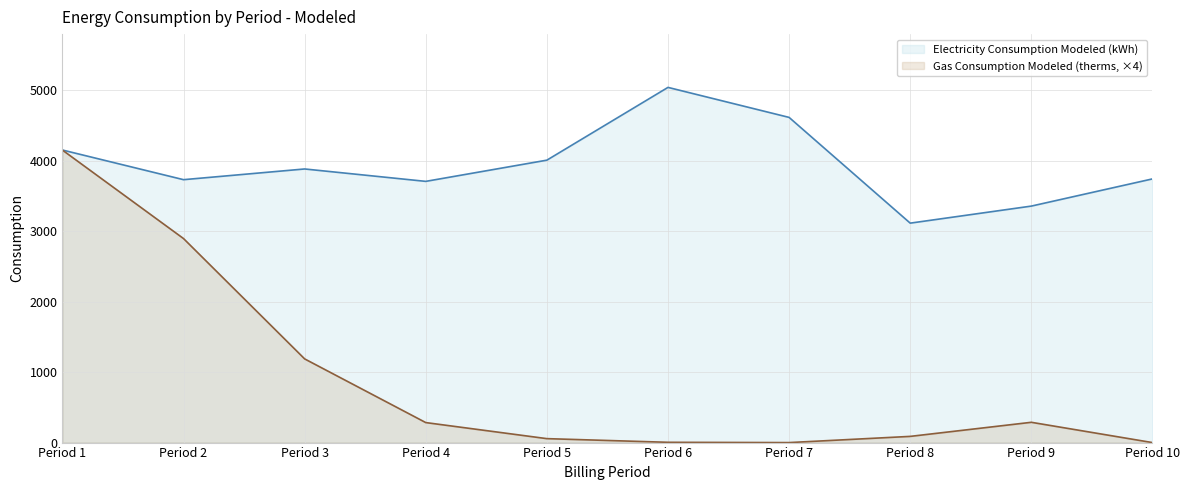

How many positive values does the Gas Consumption Modeled (therms) series have?

8